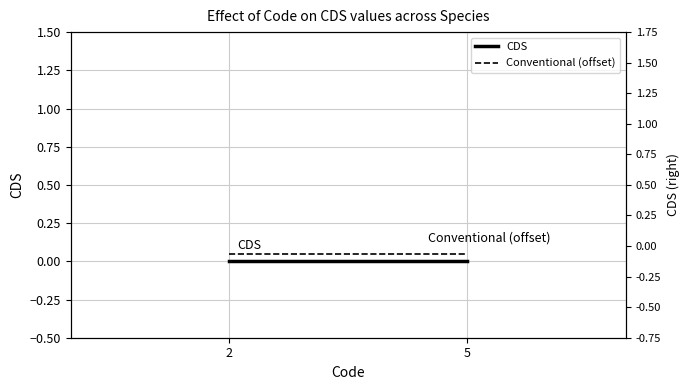

How many lines are shown in the chart?

2